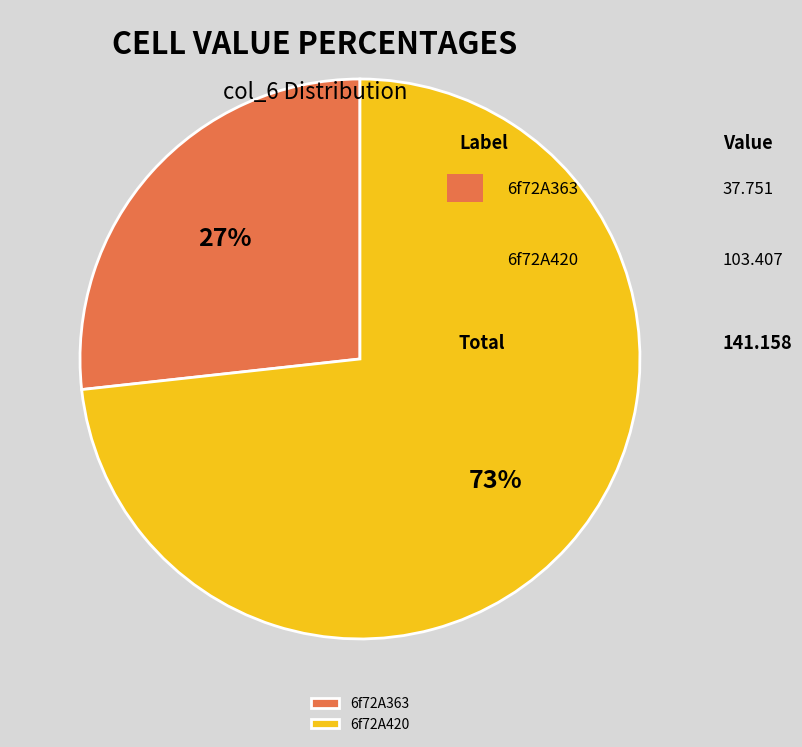

What is the majority slice?

6f72A420